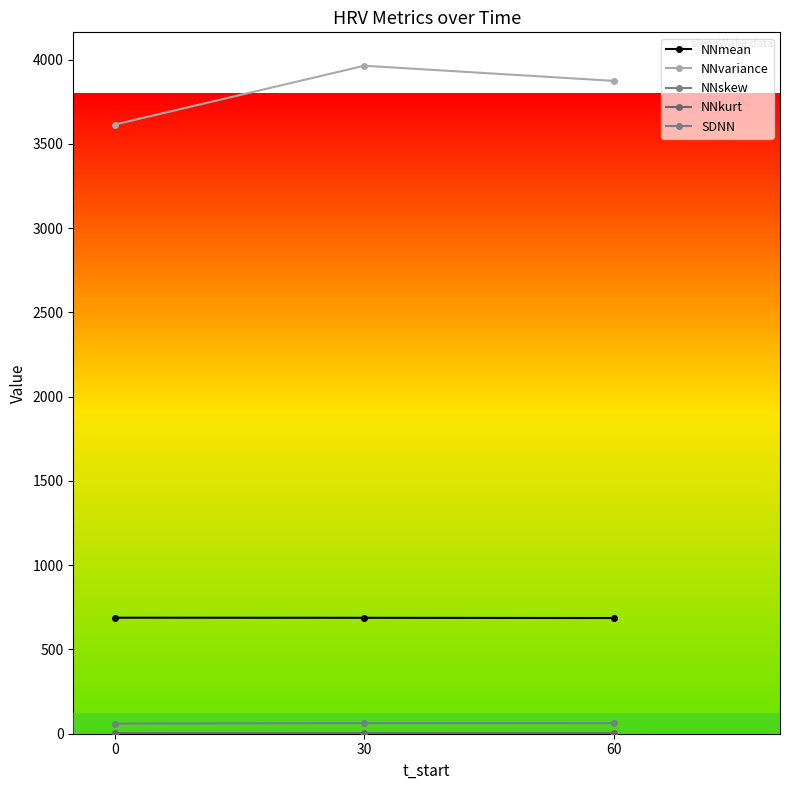

What is the average value of the NNmean series?

687.5